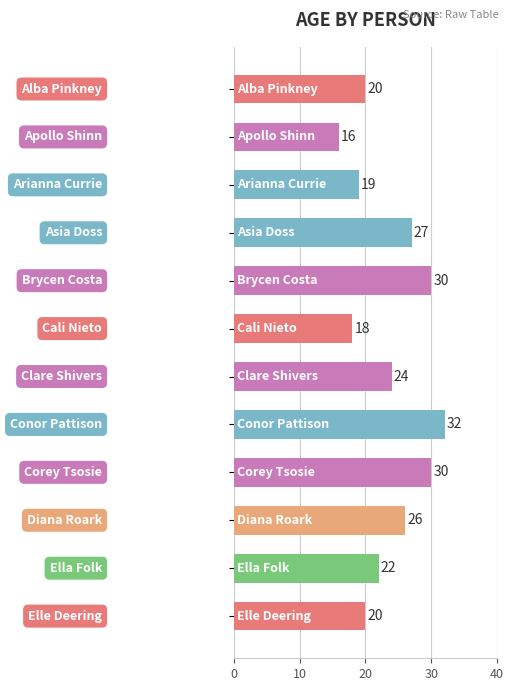

What is the smallest value displayed?

16